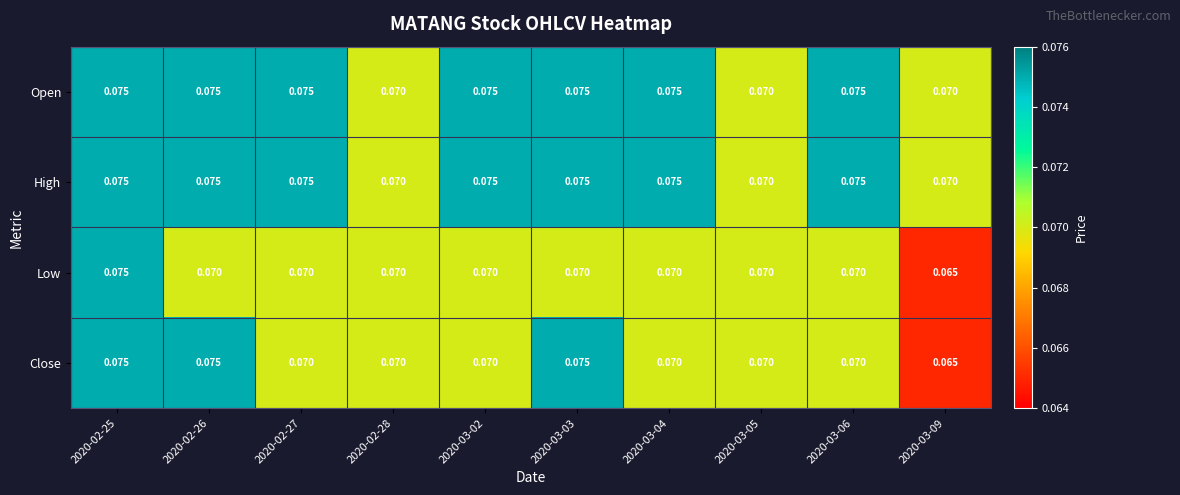

How many distinct data groups are displayed?

4